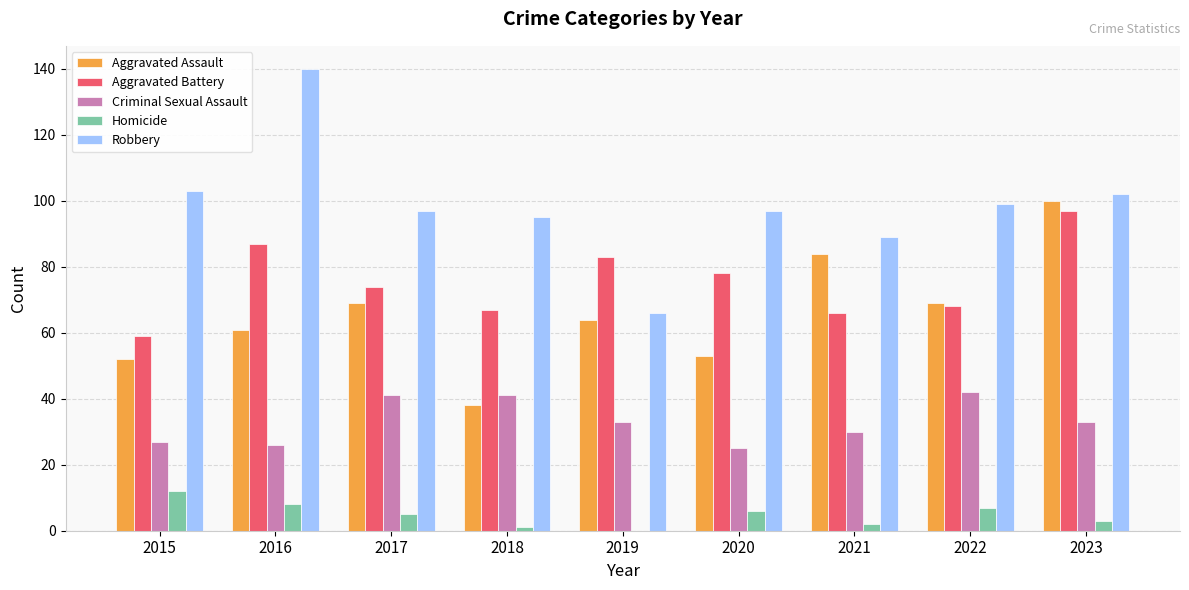

Read the Aggravated Battery value at 2021.

66